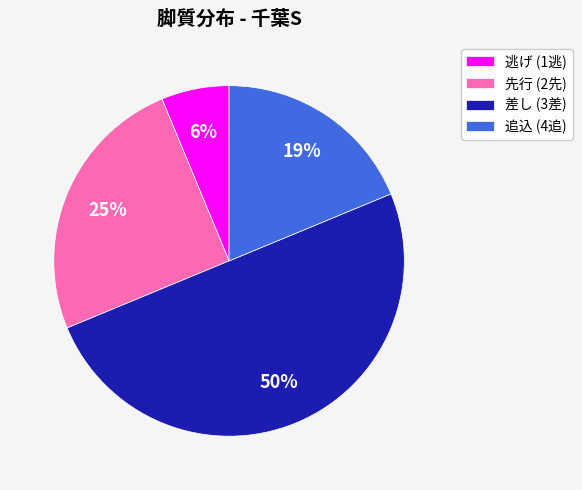

Between 先行 (2先) and 差し (3差), which is larger?

差し (3差)